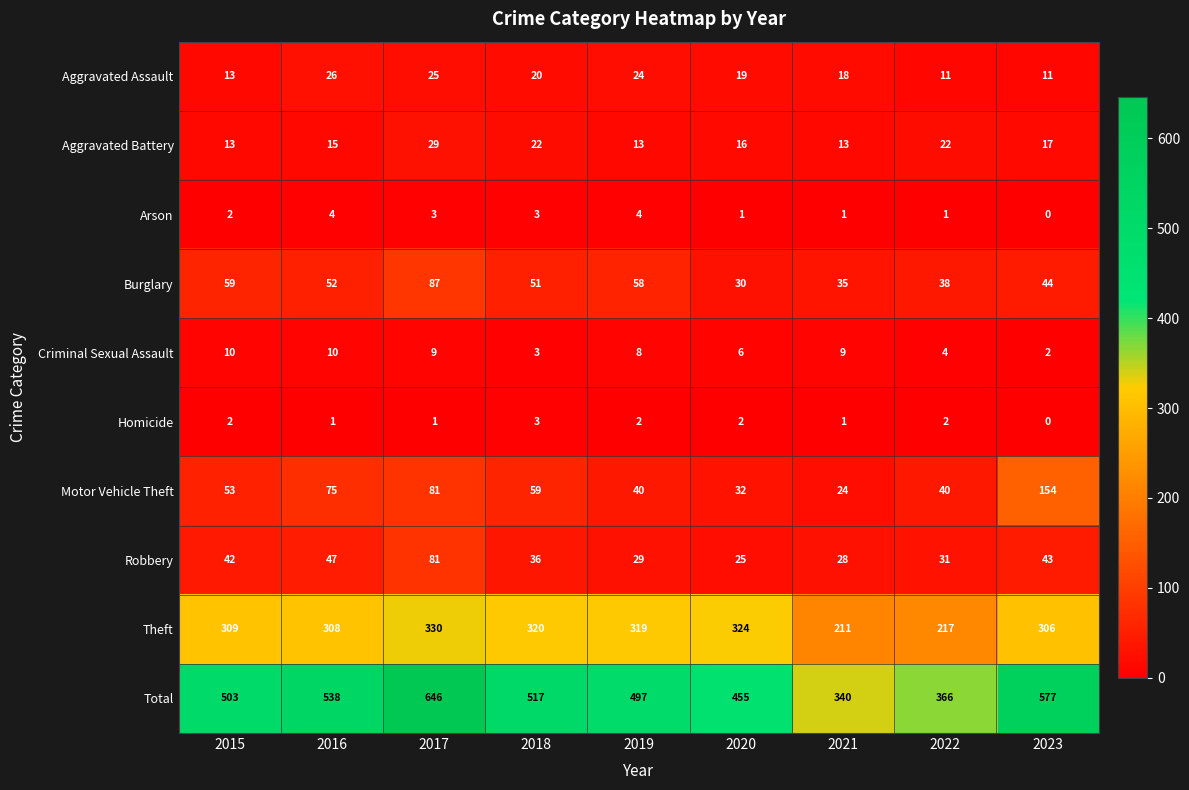

What is the difference between the Aggravated Battery values at 2016 and 2018?

7